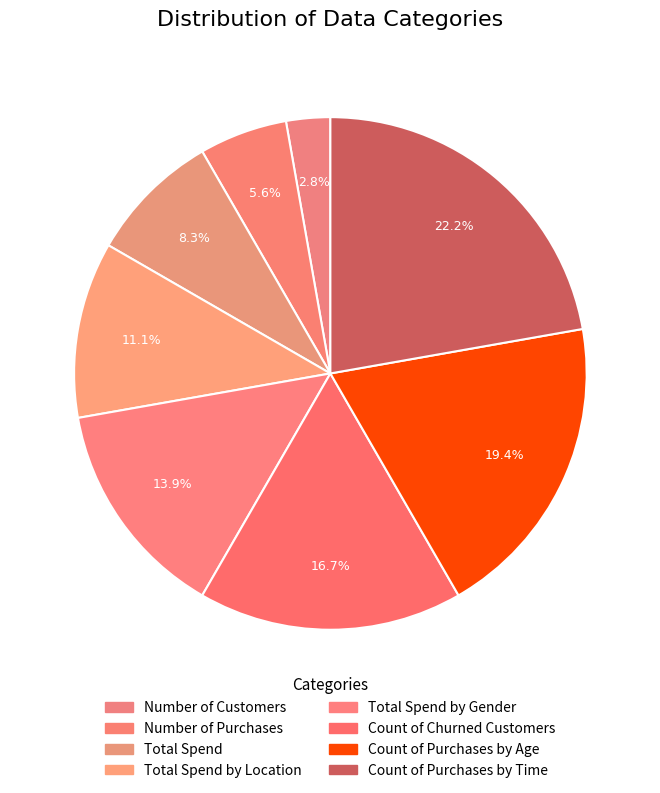

Does Total Spend represent more than half of the total?

No